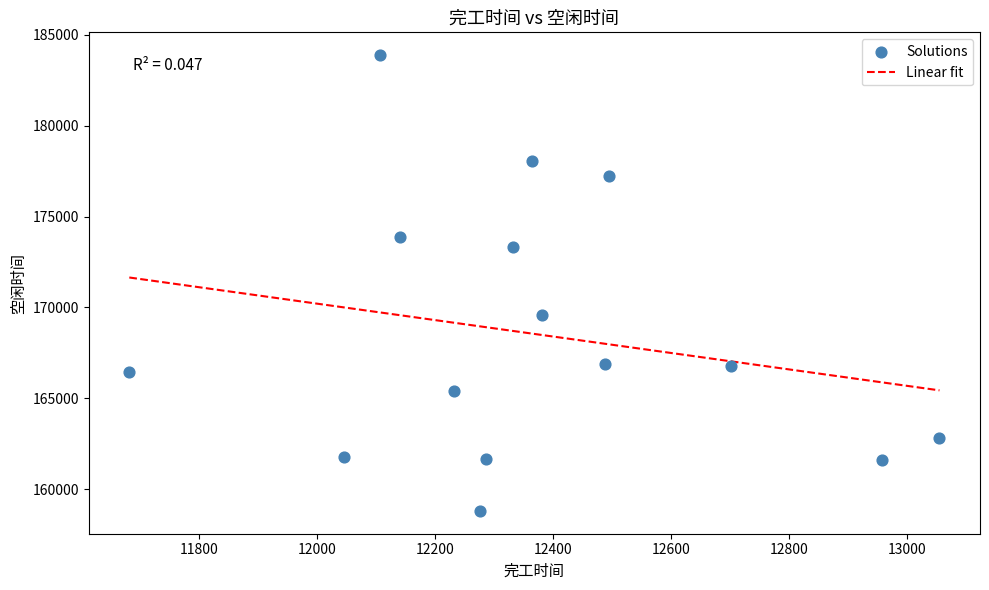

What is the range of X values (max minus min)?

1374.4